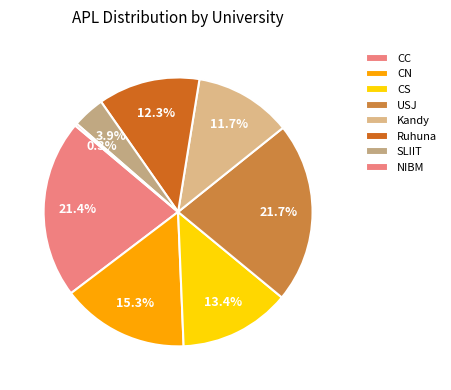

The SLIIT slice represents 4% of the pie. True or false?

True